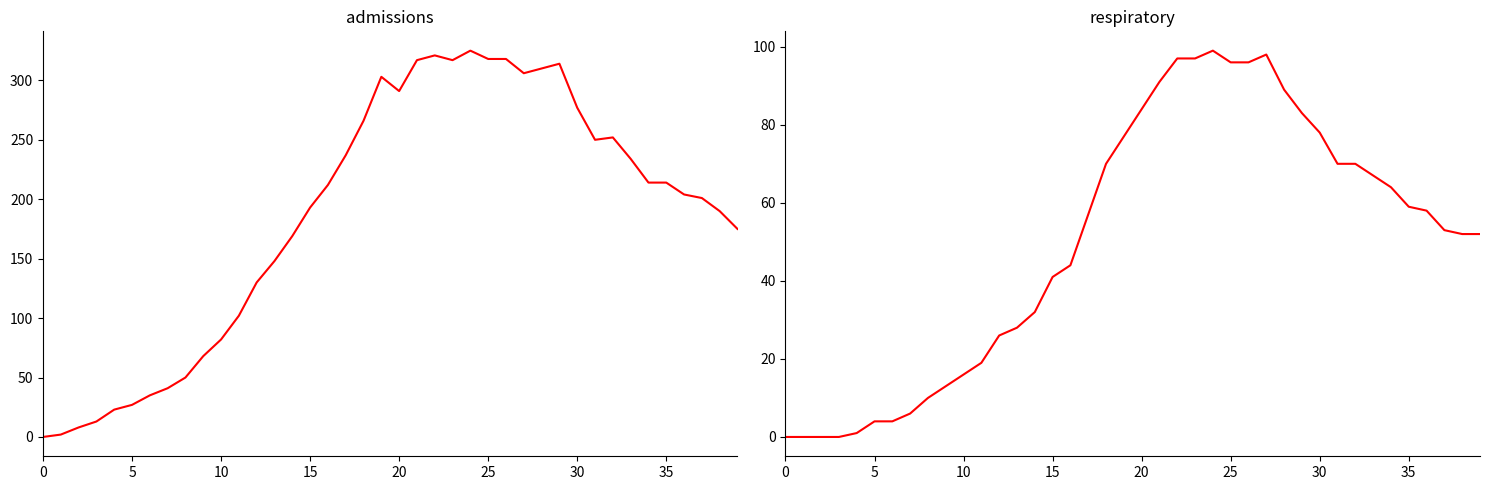

At which label does admissions first exceed 212?

17